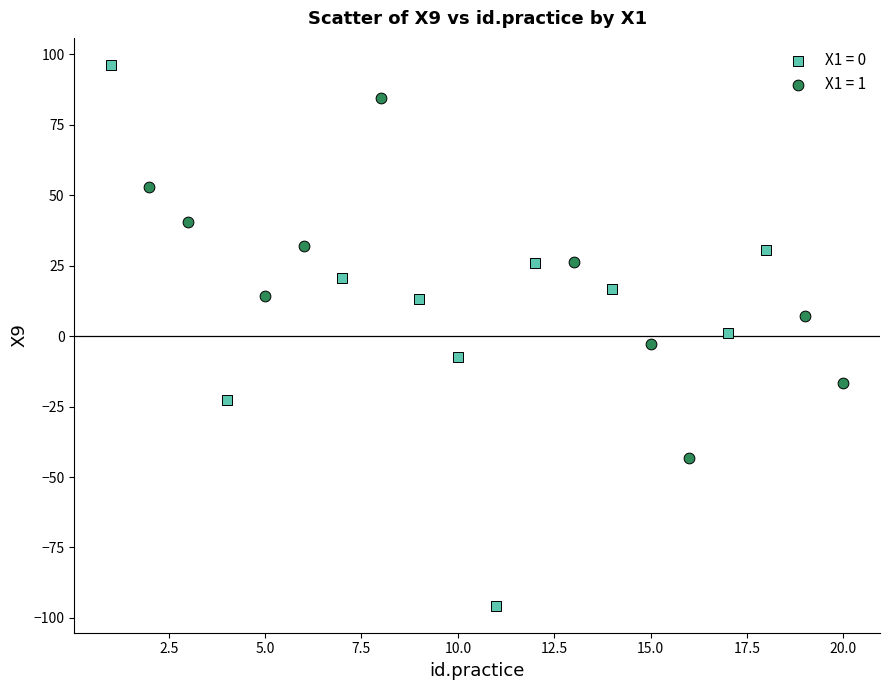

Which series has the widest spread of Y values?

X1 = 0